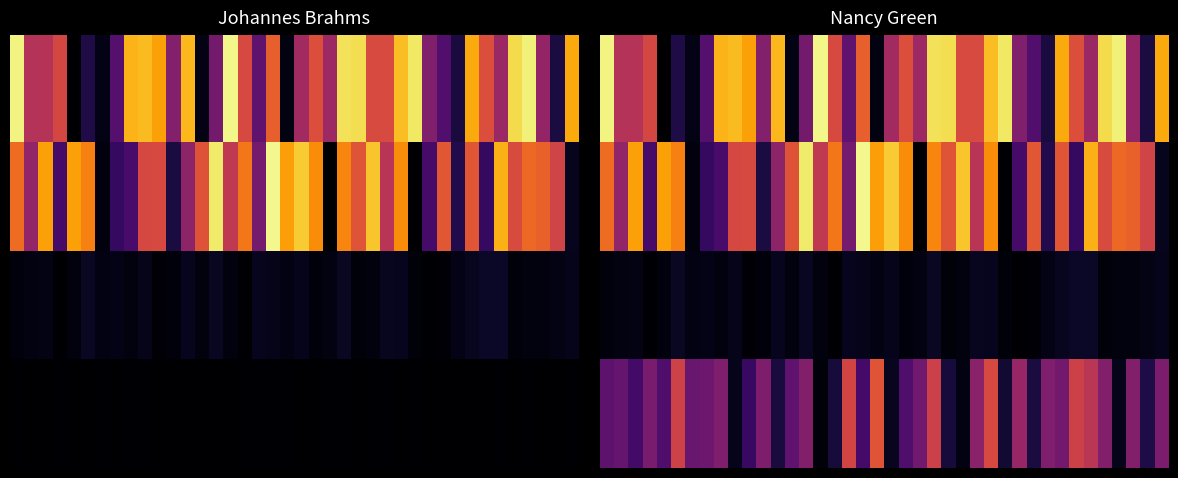

At how many categories does at least one series exceed 0?

40